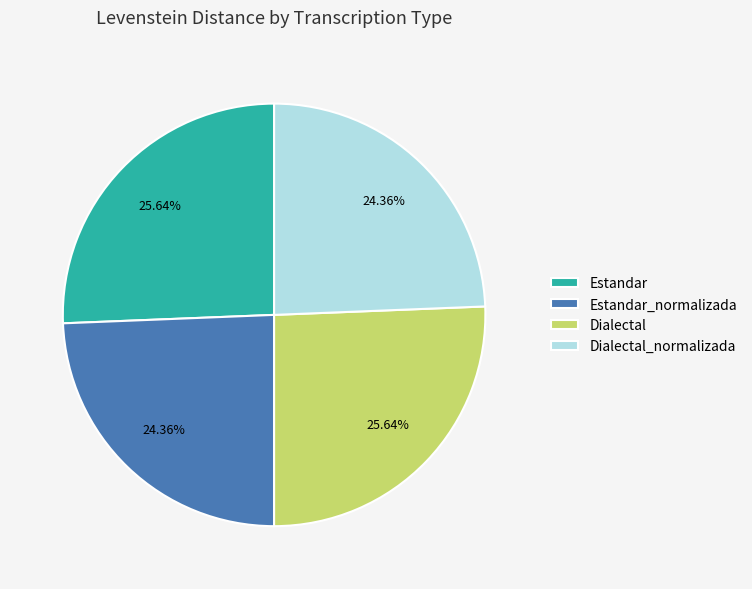

What is the ratio of the value at Dialectal to the value at Dialectal_normalizada?

1.1